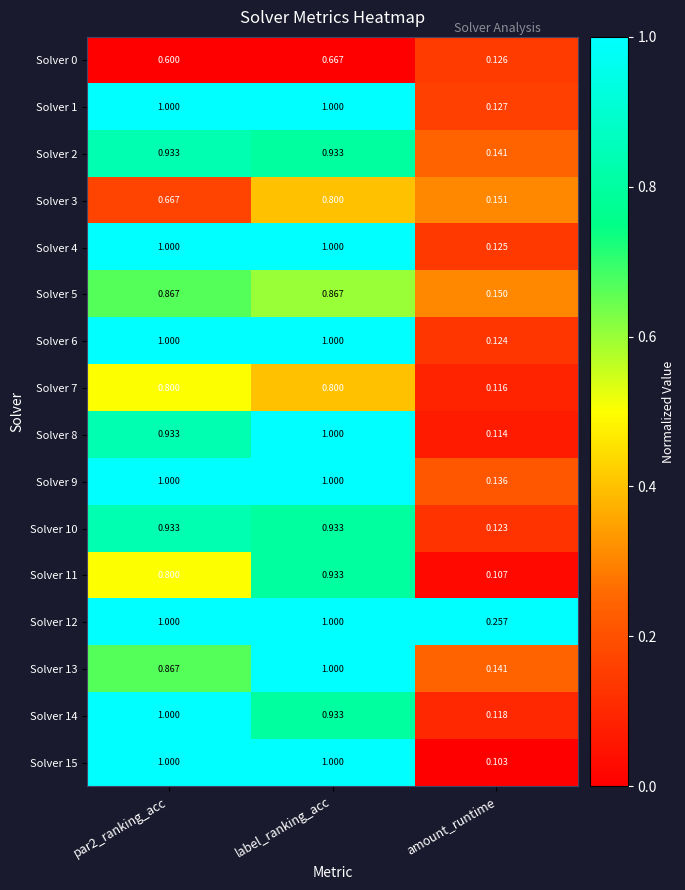

Where is Solver 3 nearest to the value 0?

amount_runtime